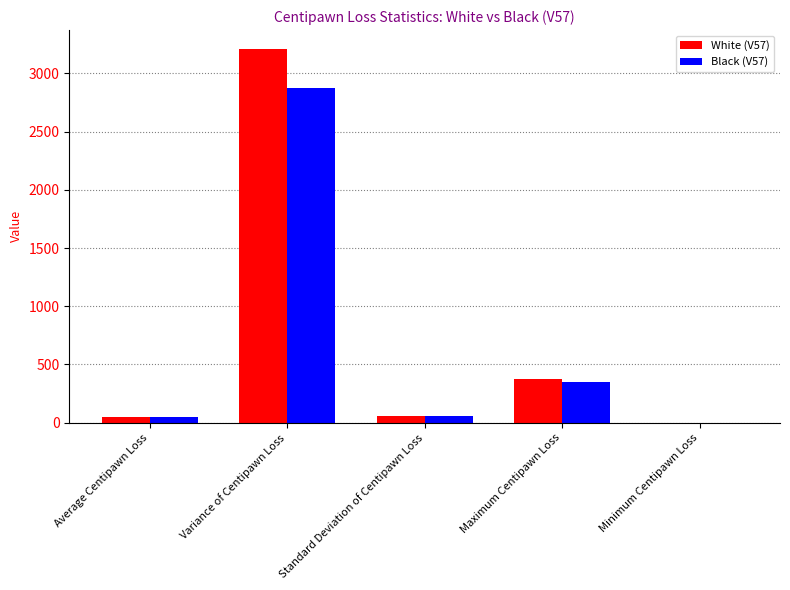

What is the sum of all Black (V57) values?

3329.5